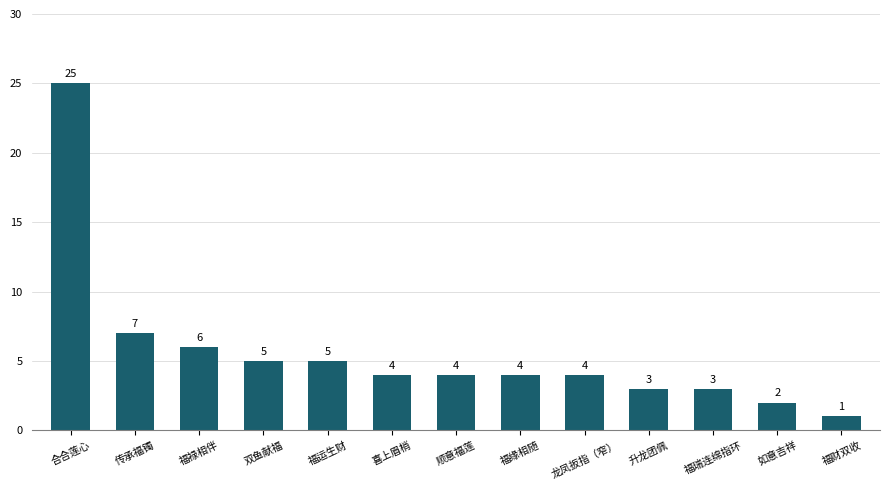

Reading right to left, transcribe all the data shown in this chart.

福财双收=1	如意吉祥=2	福瑞连绵指环=3	升龙团佩=3	龙凤扳指（窄）=4	福缘相随=4	顺意福莲=4	喜上眉梢=4	福运生财=5	双鱼献福=5	福禄相伴=6	传承福镯=7	合合莲心=25